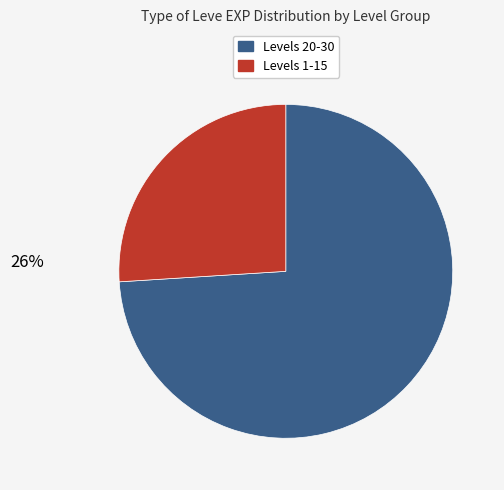

The 15 slice represents 11% of the pie. True or false?

False